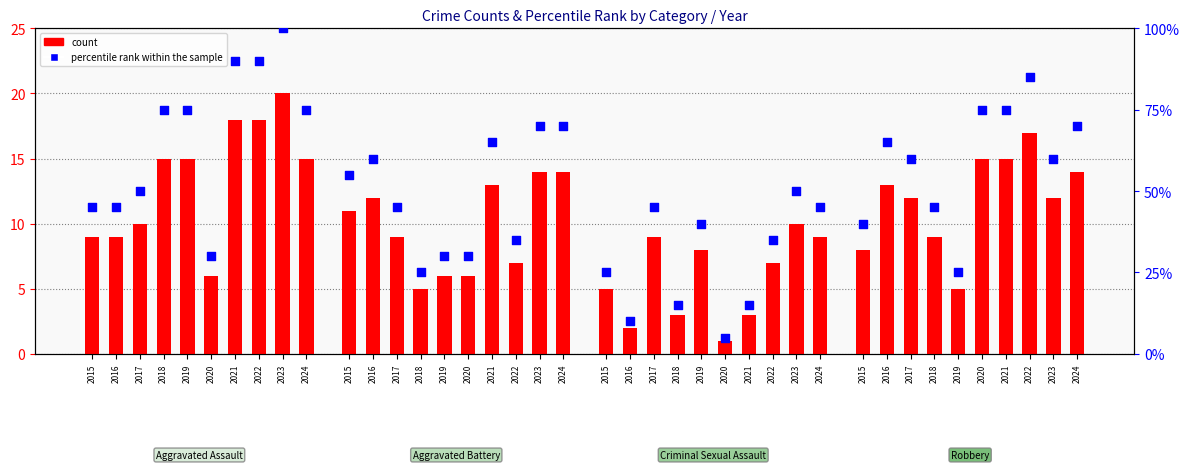

What is the total value across all series at 2019?

90